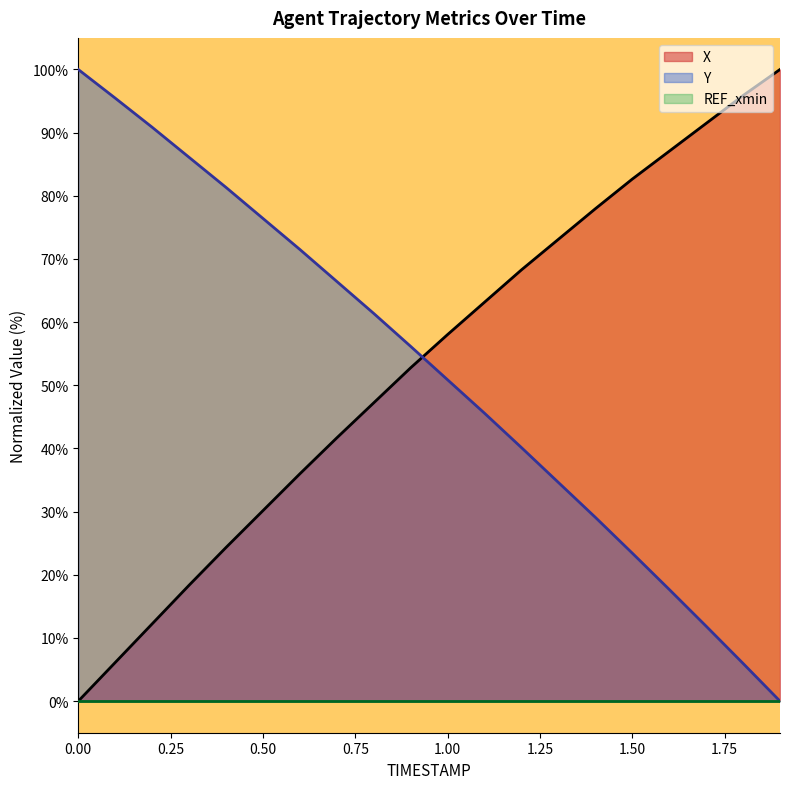

Which series has the largest total across all categories?

X